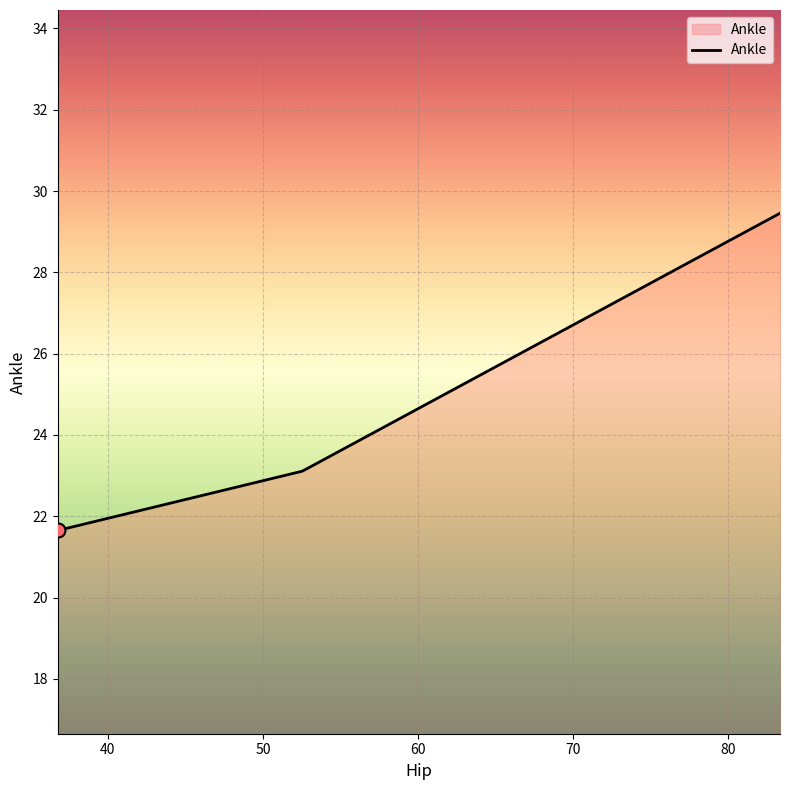

What is the smallest value displayed?

21.7